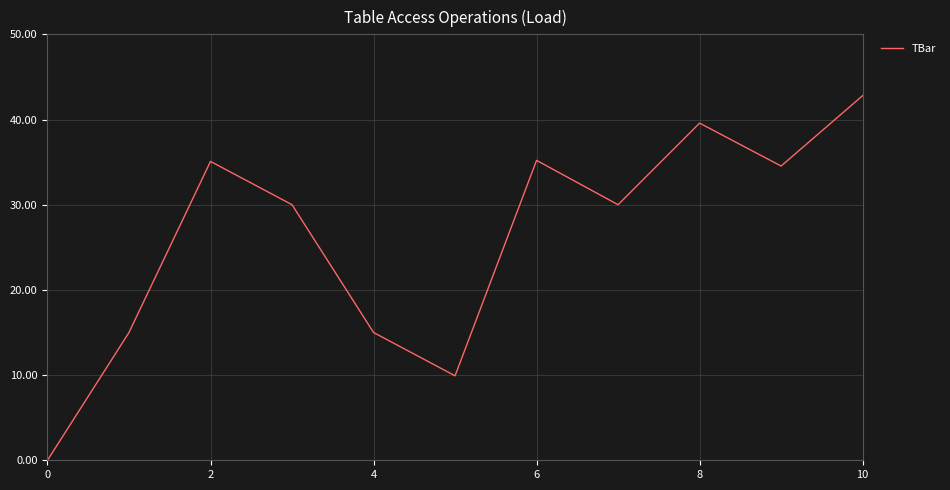

How many lines are shown in the chart?

1